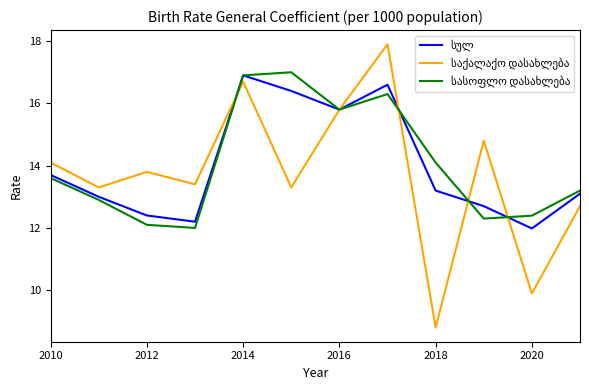

What is the maximum value shown in the chart?

17.9